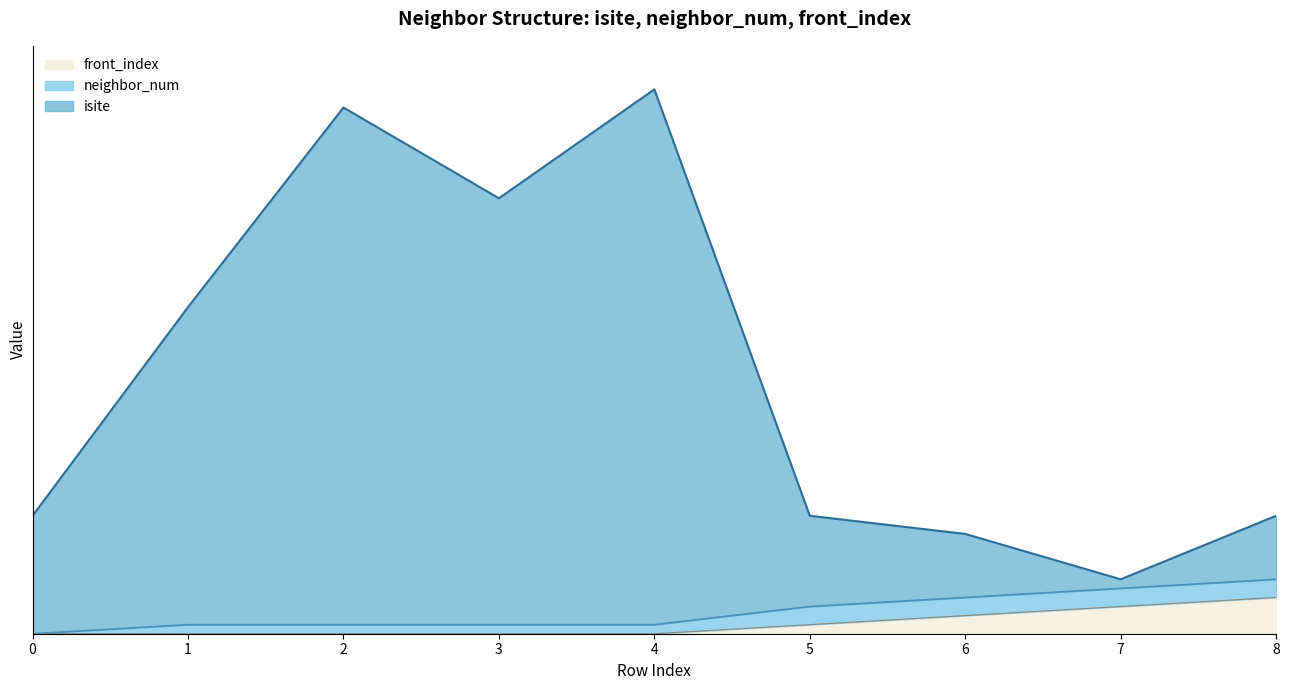

What is the value of the isite point at the 8th from the left?

6